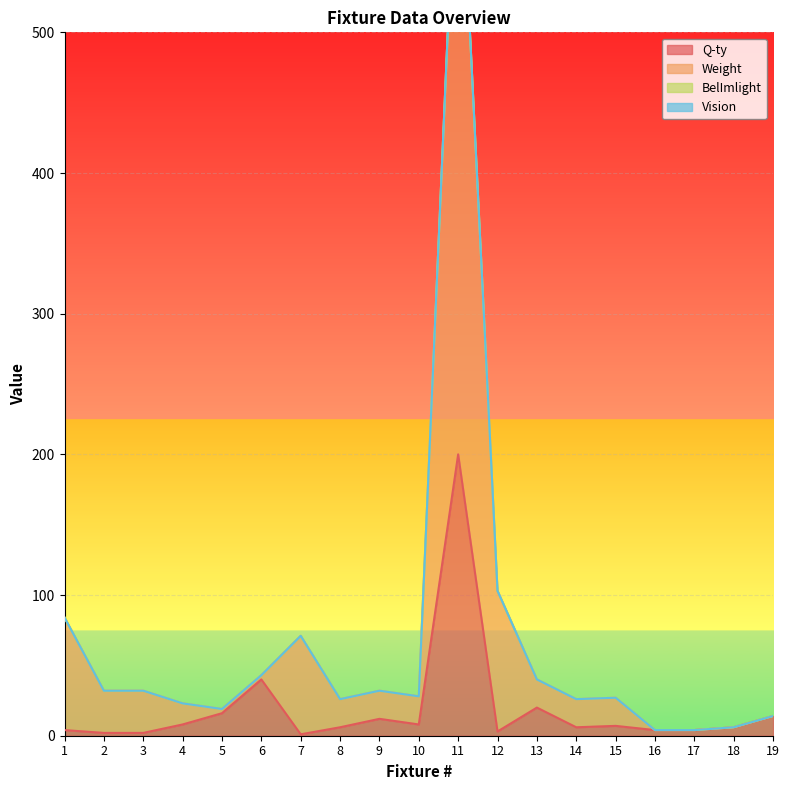

What is the value of the Q-ty point at the 3rd from the left?

2